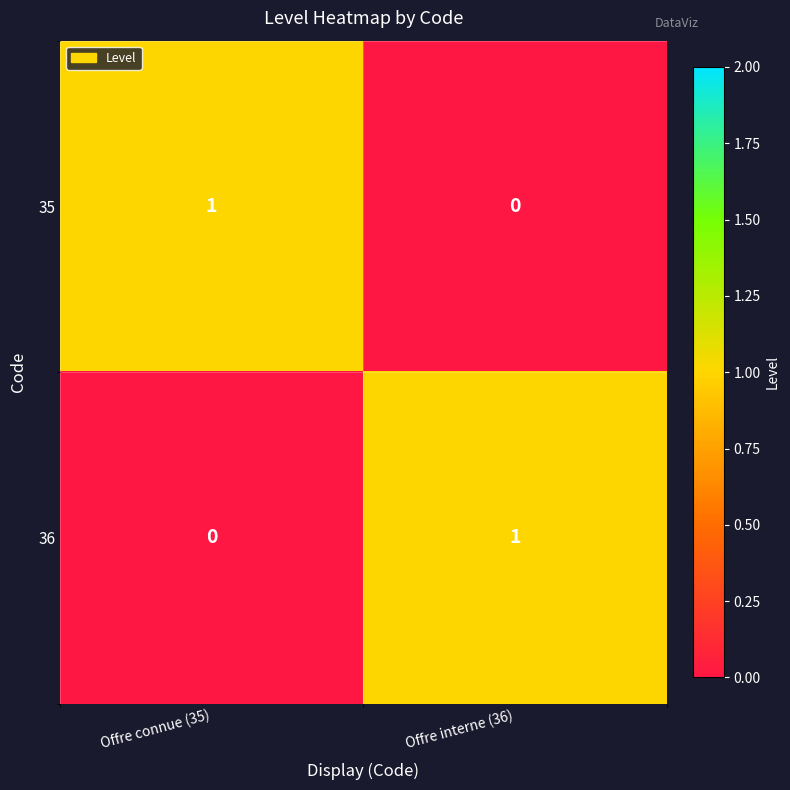

What is the sum of the 35 values at Offre interne (36) and Offre connue (35)?

1